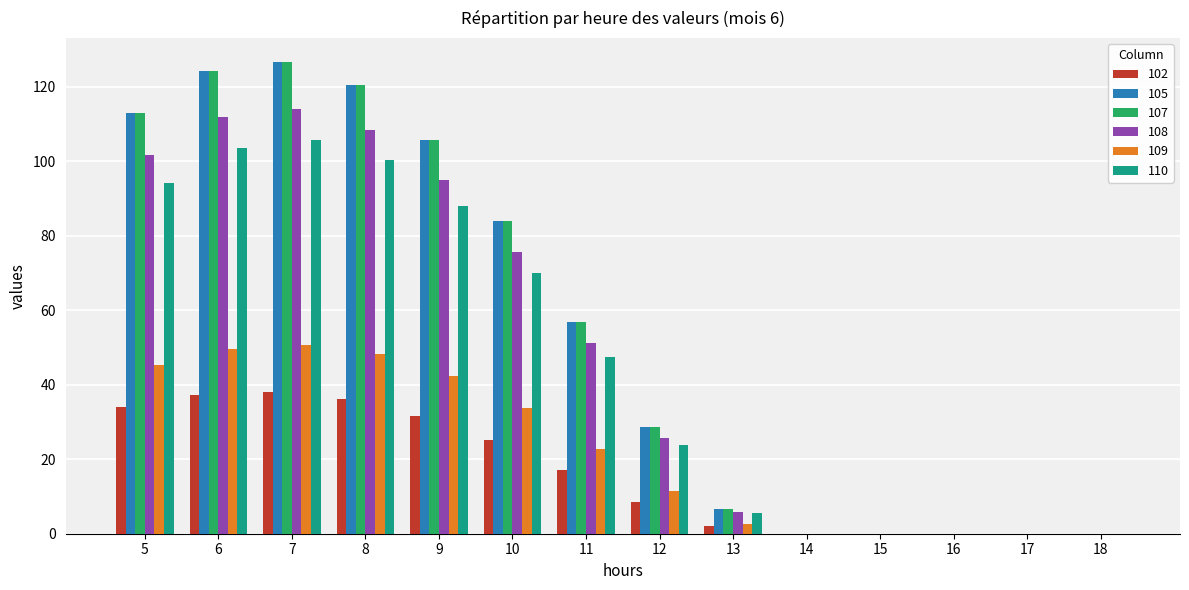

The value of 105 at 18 is 54.4. True or false?

False